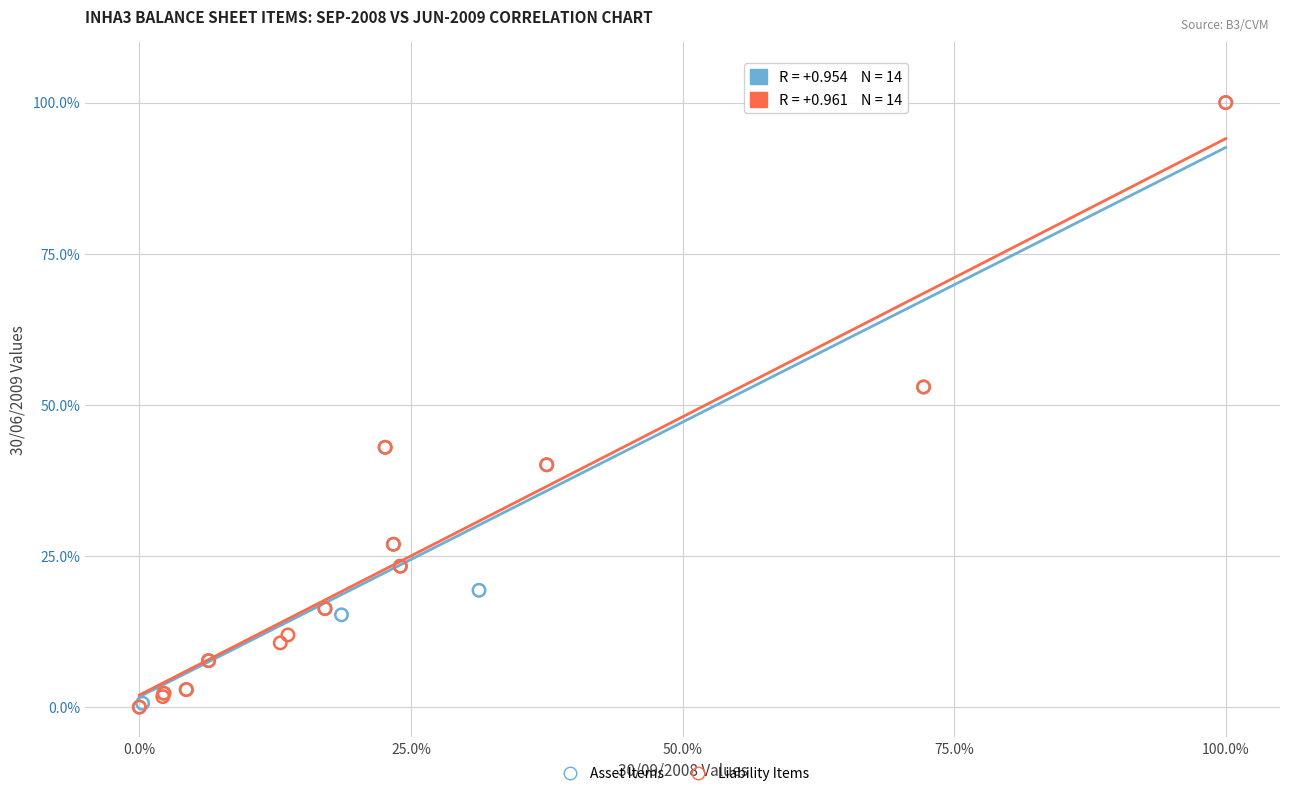

What are all the series names shown in the legend?

Asset Items, Liability Items